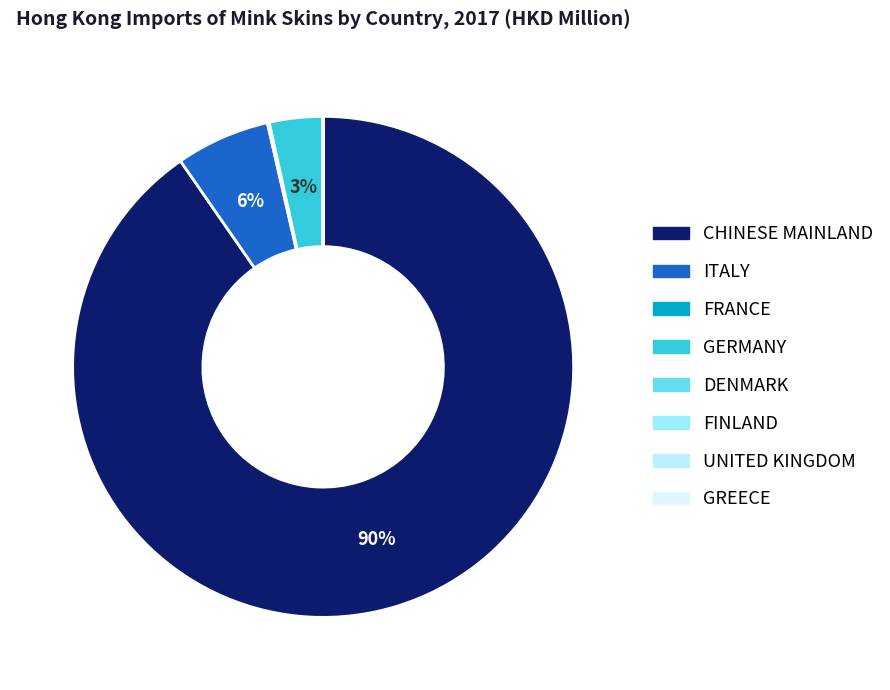

To the nearest percent, what is the average slice percentage?

13%